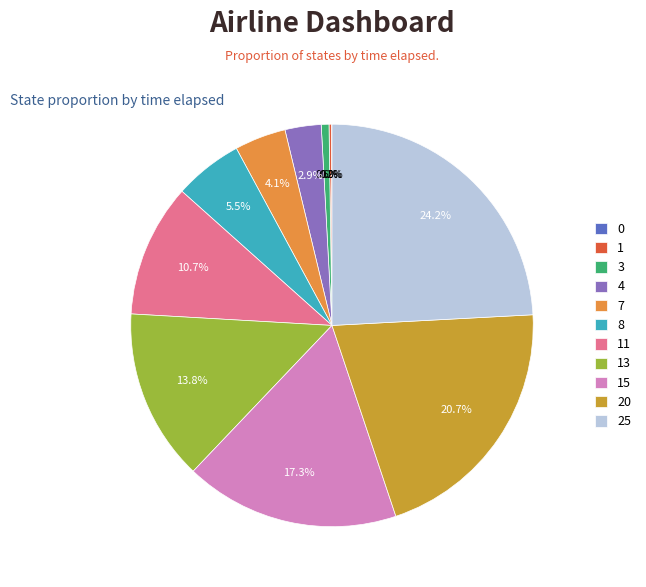

Count the number of slices in the pie.

11